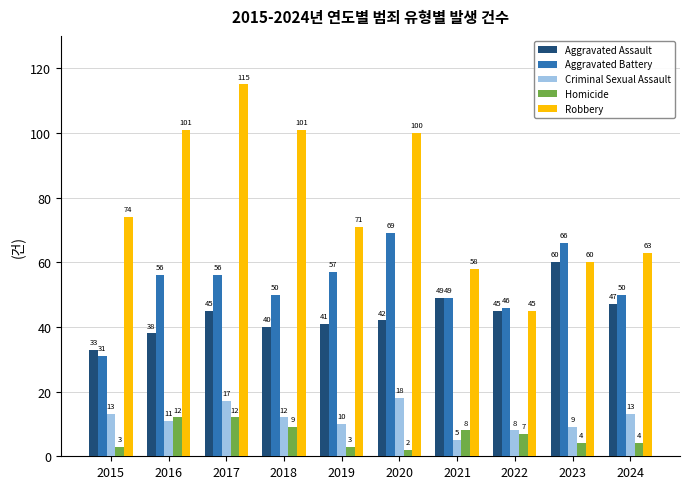

Where is Criminal Sexual Assault nearest to the value 11?

2016